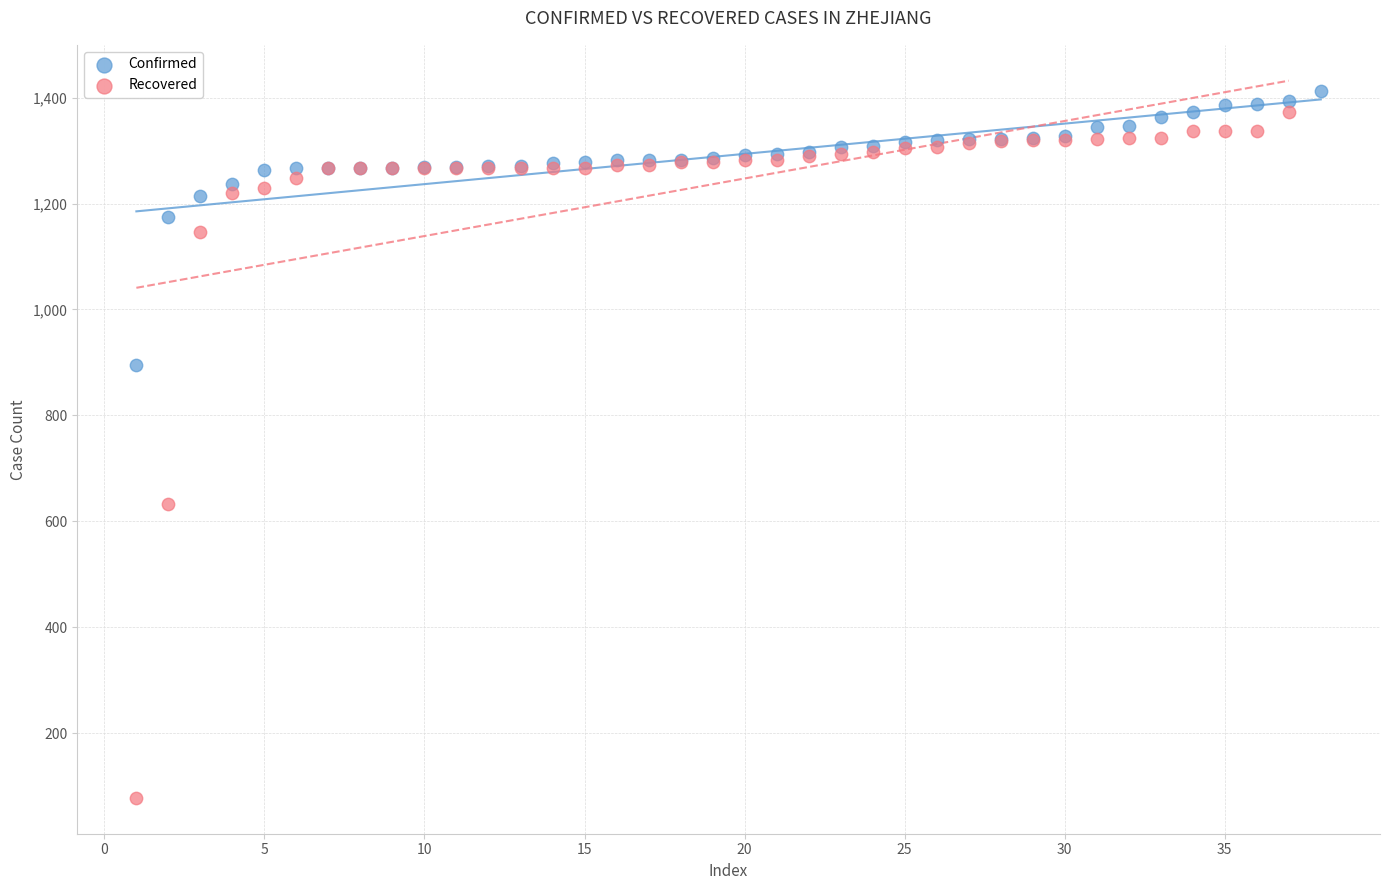

Which series has the largest Y range (max minus min)?

Recovered